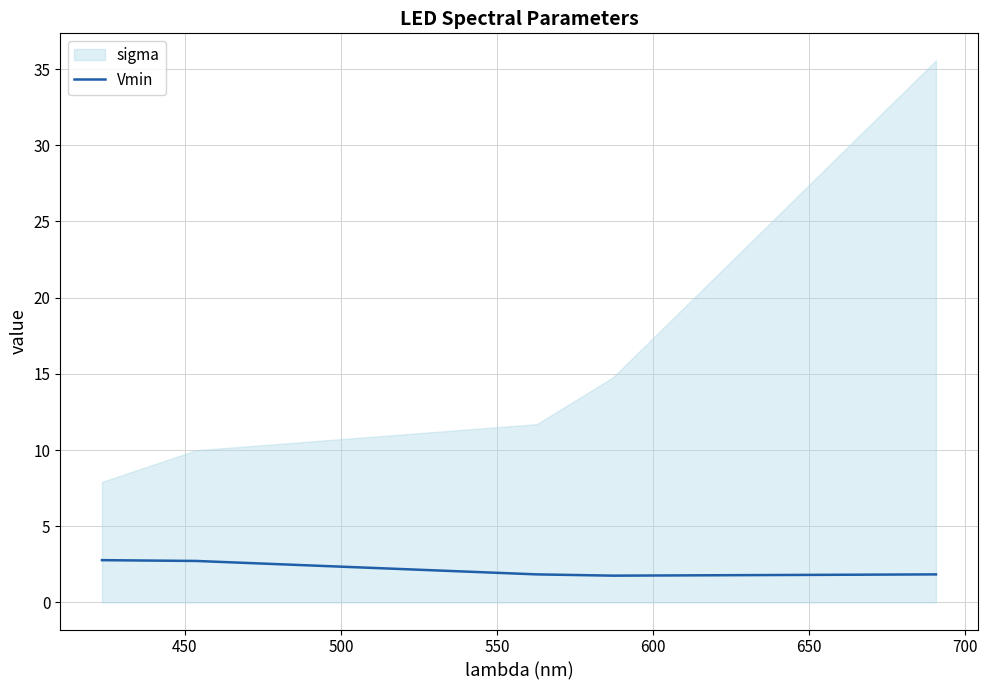

The chart shows a value of 1.1 at 550. True or false?

False